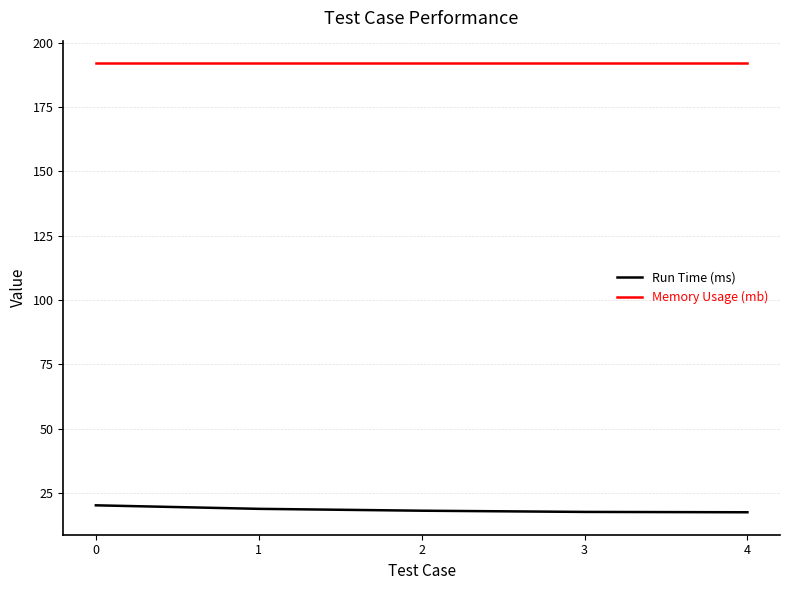

What is the difference between the highest and lowest values at 3?

174.4